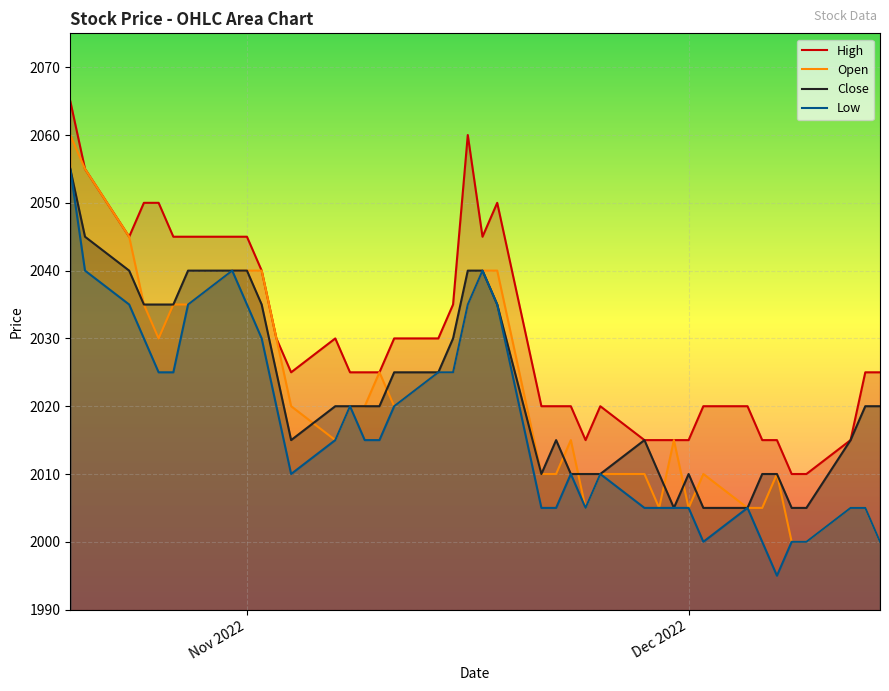

What is the greatest value displayed?

2065